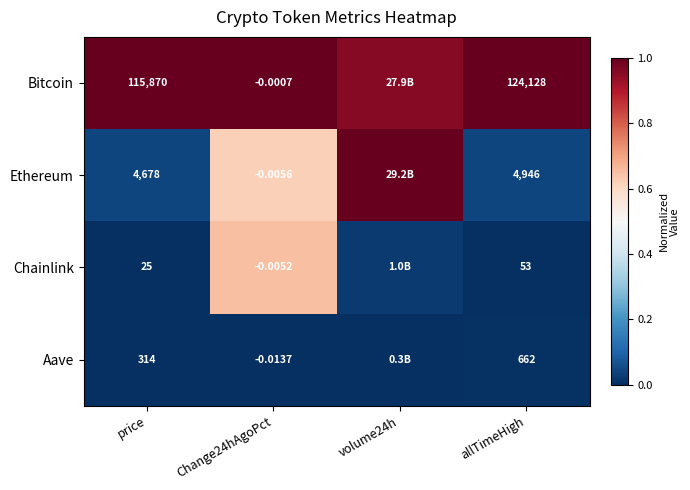

At Change24hAgoPct, list the series in order from largest to smallest.

Bitcoin, Chainlink, Ethereum, Aave